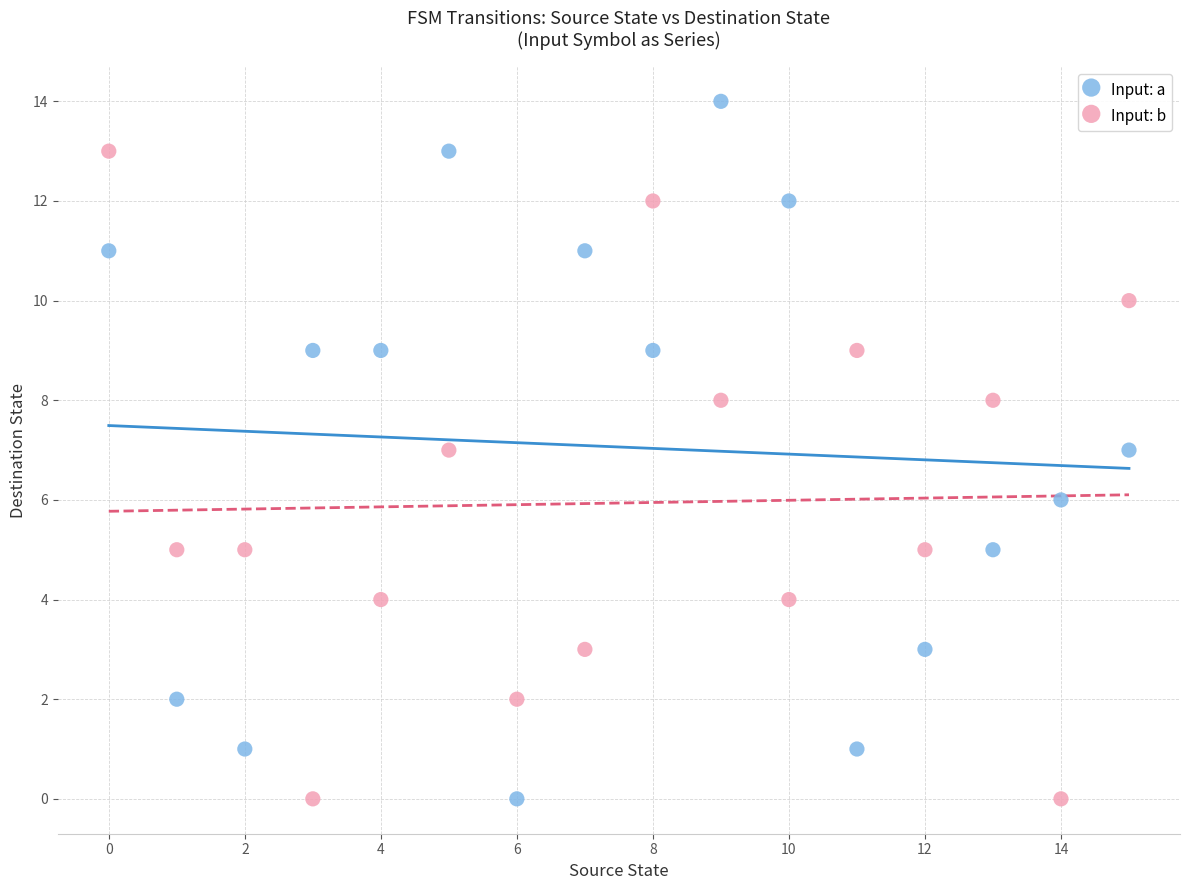

Which series reaches the maximum Y coordinate?

Input: a